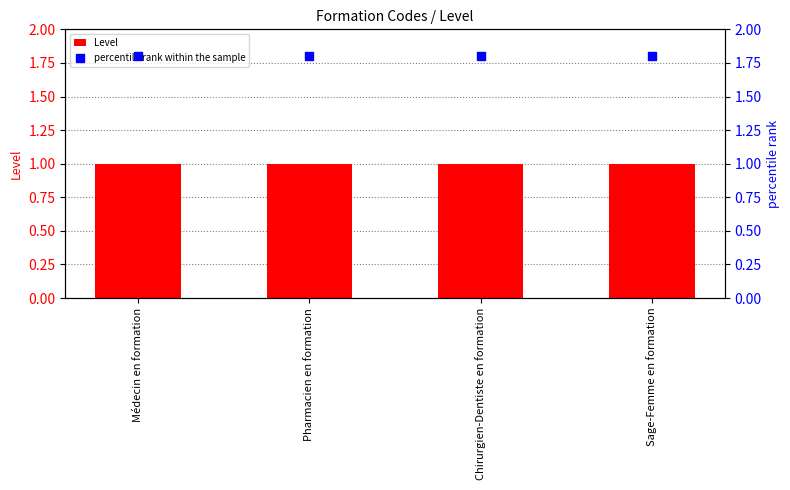

At how many categories does at least one series exceed 1?

4